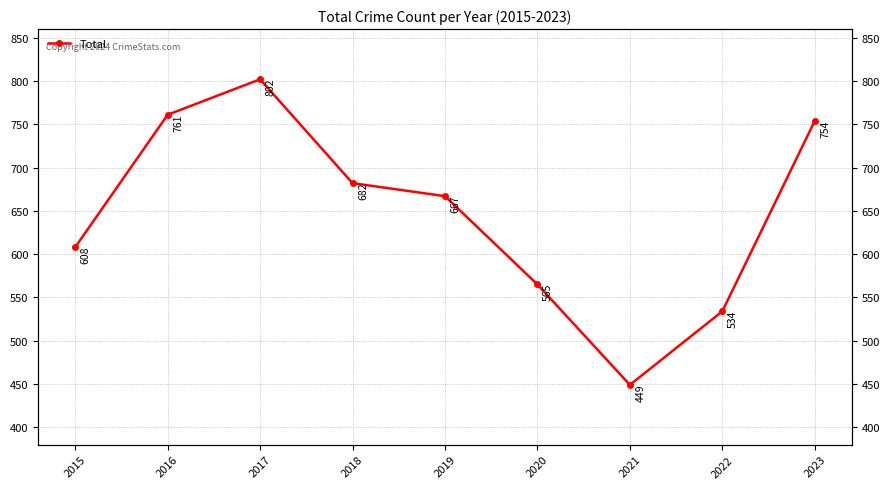

Reading left to right, extract all data points from this chart.

608	761	802	682	667	565	449	534	754